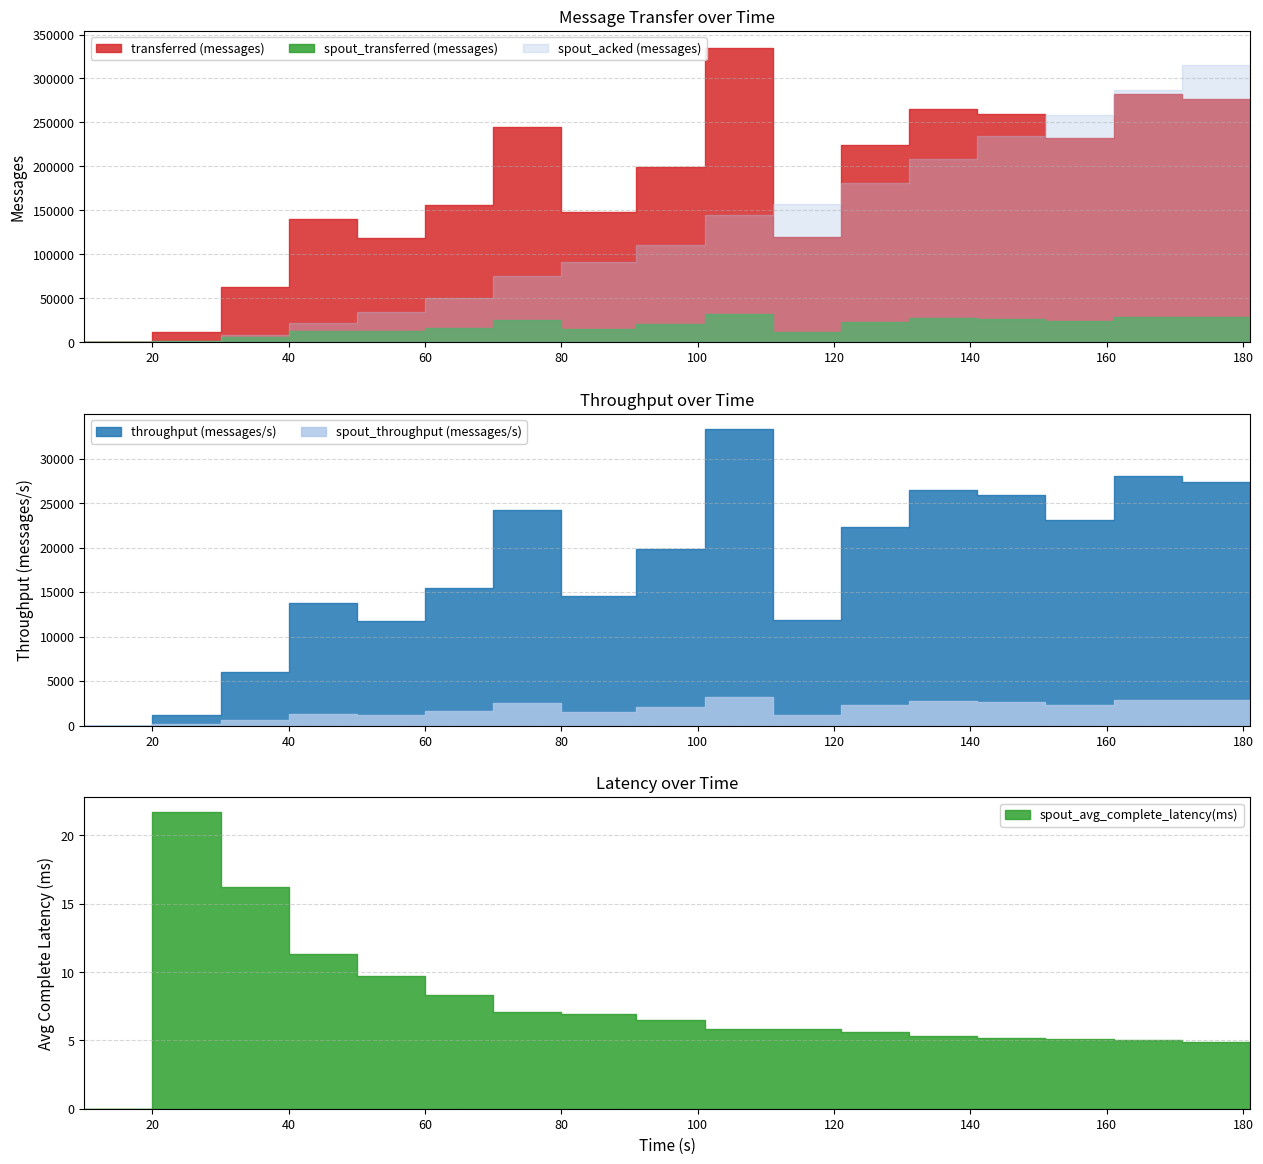

Which series changed the most between 91 and 161?

spout_acked (messages)